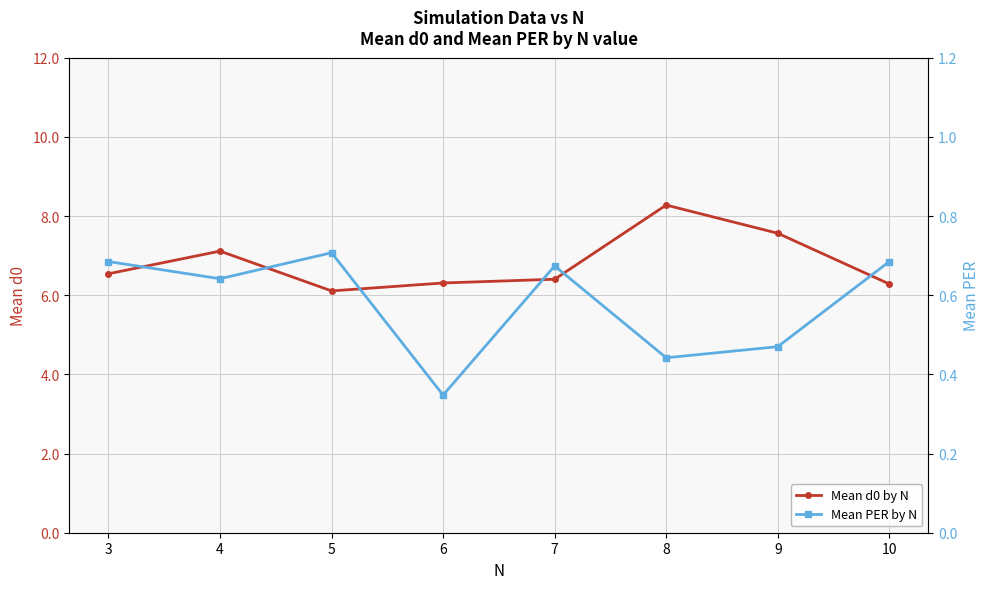

How many series are shown in this chart?

2